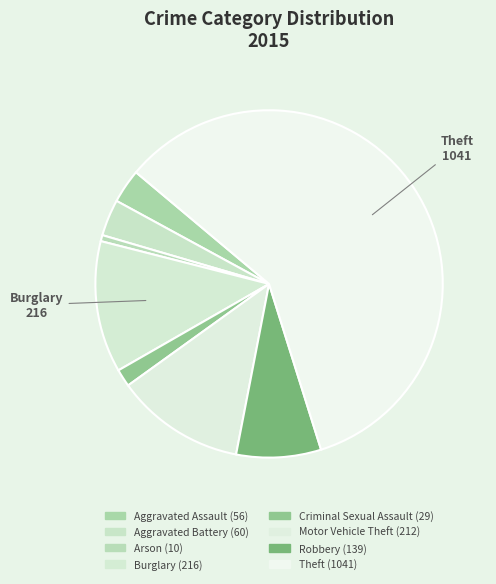

What percentage is the Aggravated Battery slice, to the nearest percent?

3%